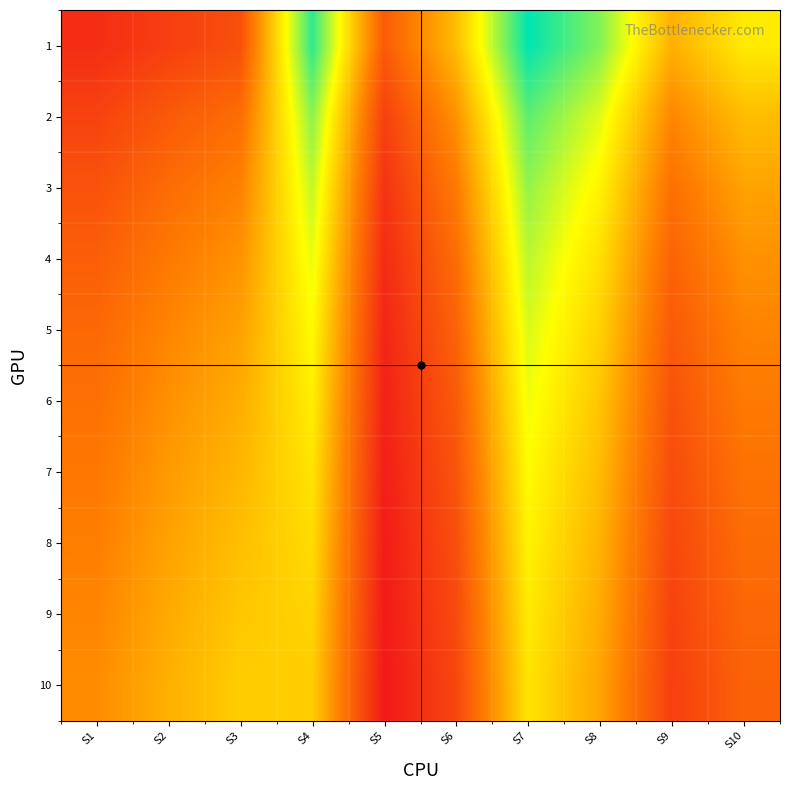

Reading right to left, what are all the values shown in this chart?

1: S10=3.8	S9=2.9	S8=5.0	S7=6.0	S6=3.1	S5=1.5	S4=5.6	S3=1.3	S2=1.0	S1=0.7
2: S10=3.1	S9=2.3	S8=4.3	S7=5.3	S6=2.5	S5=1.0	S4=4.9	S3=1.9	S2=1.5	S1=1.1
3: S10=2.7	S9=1.9	S8=3.9	S7=4.9	S6=2.1	S5=0.8	S4=4.5	S3=2.2	S2=1.8	S1=1.4
4: S10=2.5	S9=1.7	S8=3.6	S7=4.6	S6=1.9	S5=0.6	S4=4.2	S3=2.5	S2=2.1	S1=1.6
5: S10=2.3	S9=1.5	S8=3.4	S7=4.4	S6=1.7	S5=0.5	S4=4.0	S3=2.7	S2=2.3	S1=1.8
6: S10=2.1	S9=1.4	S8=3.2	S7=4.2	S6=1.5	S5=0.5	S4=3.8	S3=2.9	S2=2.5	S1=1.9
7: S10=2.0	S9=1.3	S8=3.1	S7=4.0	S6=1.4	S5=0.4	S4=3.7	S3=3.0	S2=2.6	S1=2.1
8: S10=1.8	S9=1.2	S8=3.0	S7=3.9	S6=1.3	S5=0.4	S4=3.6	S3=3.1	S2=2.7	S1=2.2
9: S10=1.7	S9=1.1	S8=2.8	S7=3.8	S6=1.2	S5=0.3	S4=3.4	S3=3.3	S2=2.8	S1=2.3
10: S10=1.7	S9=1.0	S8=2.7	S7=3.7	S6=1.1	S5=0.3	S4=3.3	S3=3.4	S2=2.9	S1=2.4